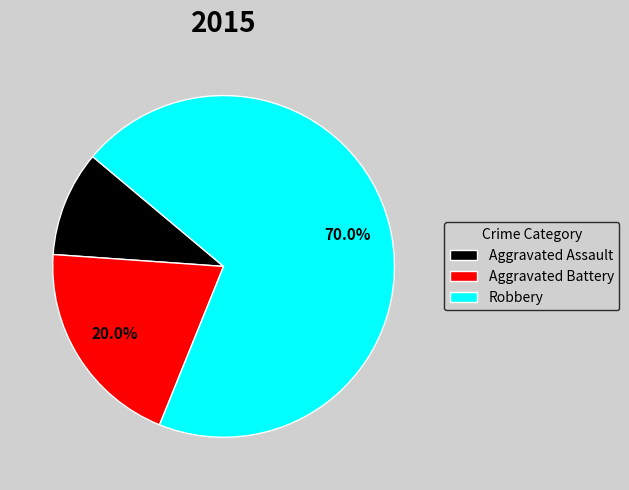

How many slices are in this pie chart?

3